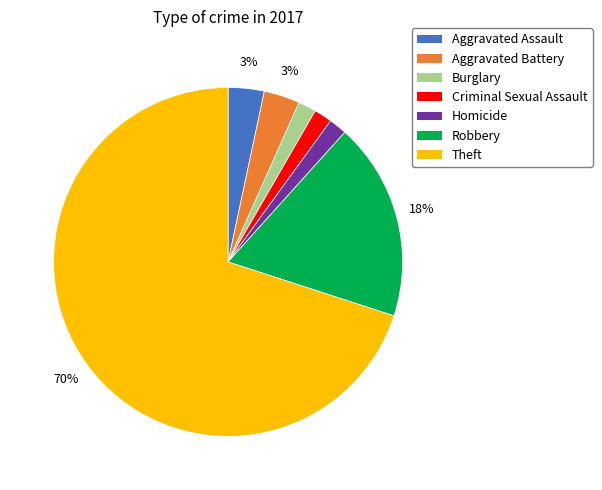

How many slices are in this pie chart?

7